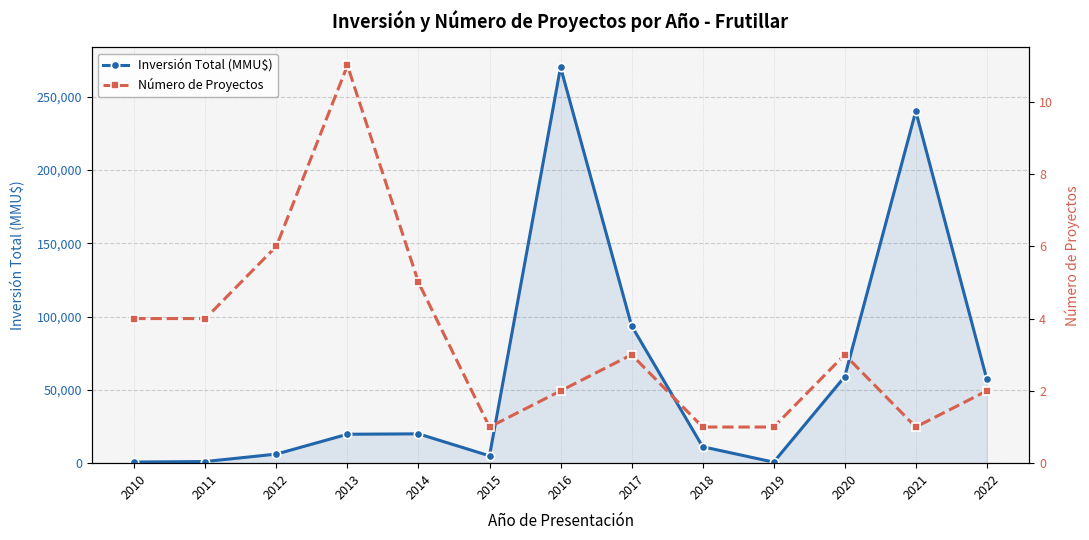

True or false: Inversión Total (MMU$) and Número de Proyectos intersect in this chart.

False